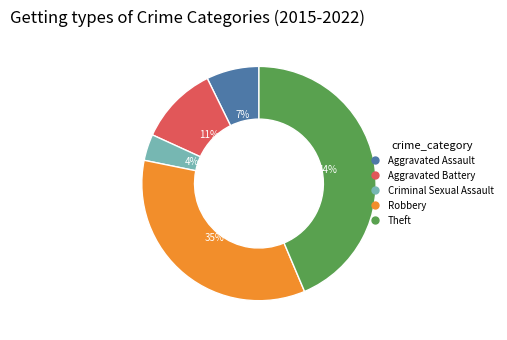

What percentage is the Theft slice, to the nearest percent?

44%